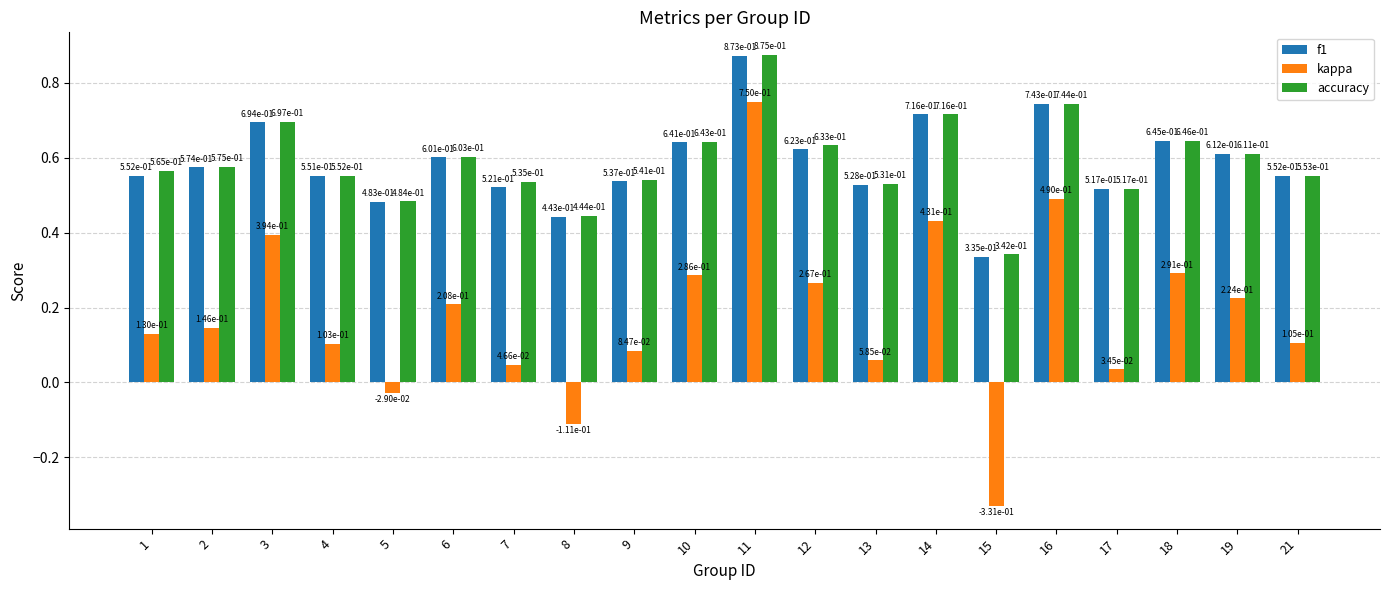

Which label corresponds to the smallest value in the chart?

15